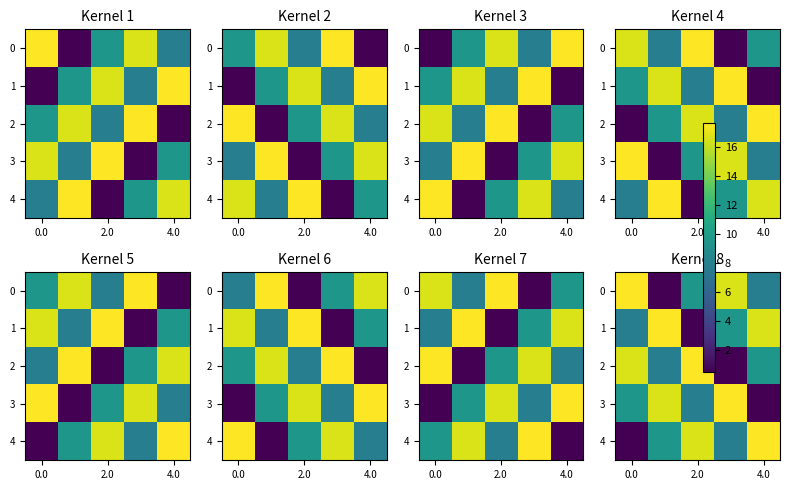

Is the value of row_3 at 3 greater than the value of row_4 at 0.0?

Yes